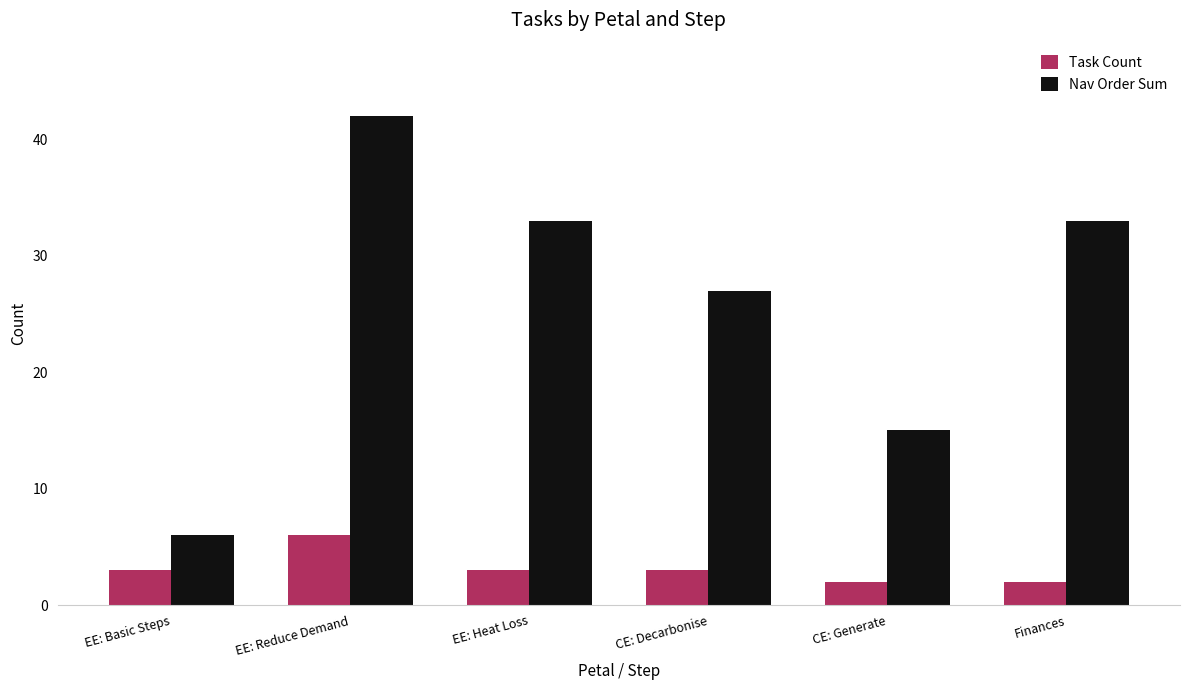

How many bars are there in total?

12